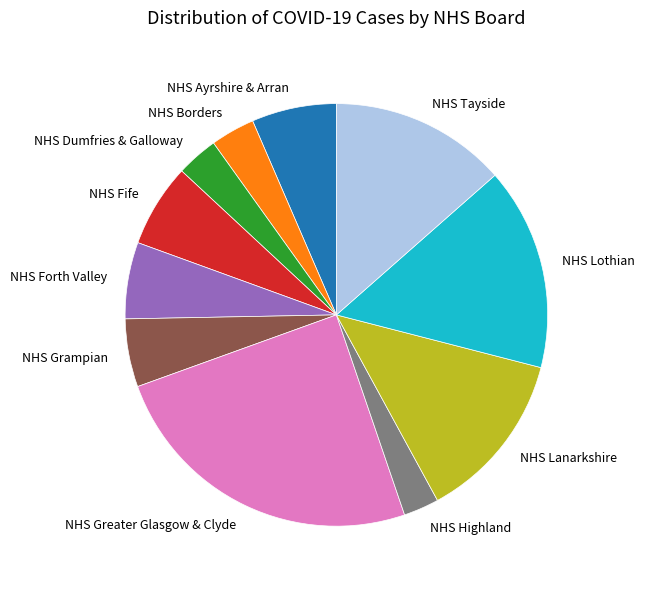

Do NHS Greater Glasgow & Clyde and NHS Ayrshire & Arran together represent more than half of the pie?

No